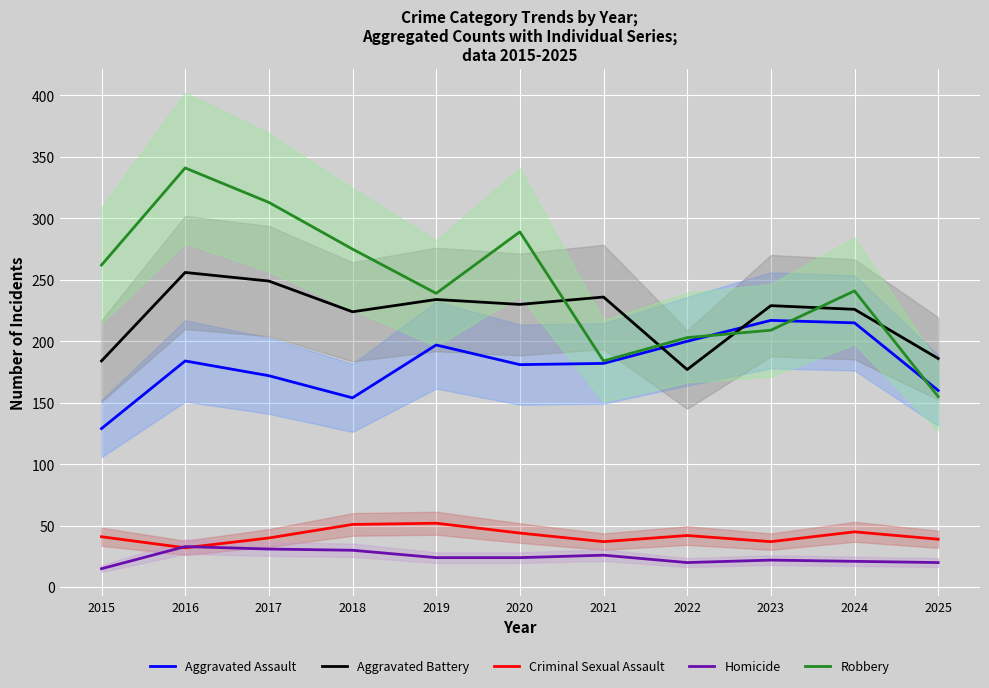

What is the highest value of the Aggravated Battery series?

256